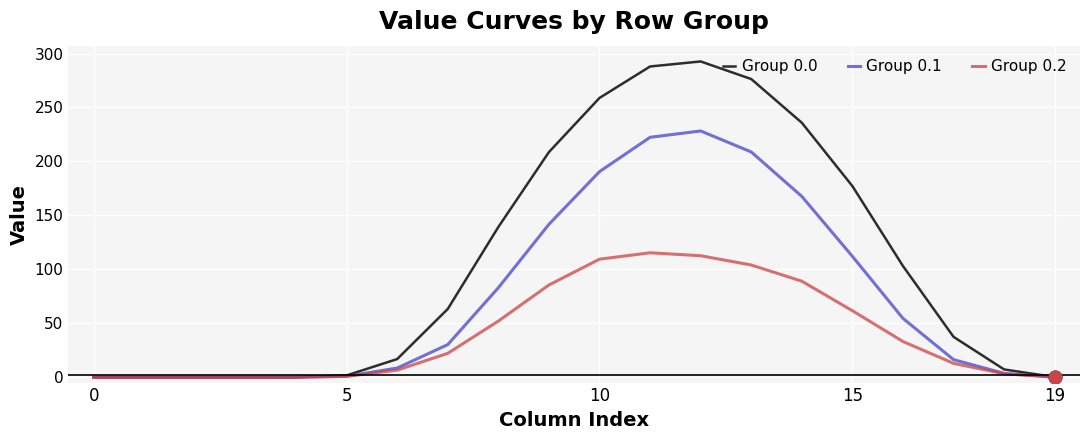

What is the maximum value shown in the chart?

292.7